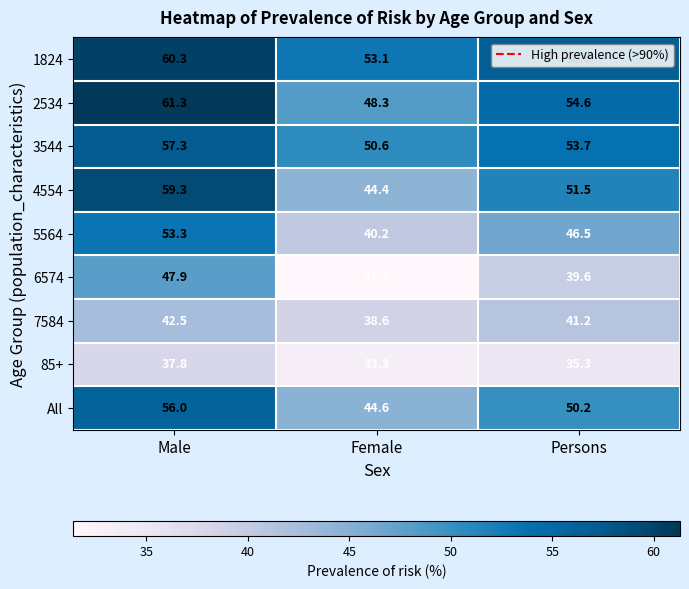

At which label is 1824 closest to 56?

Persons